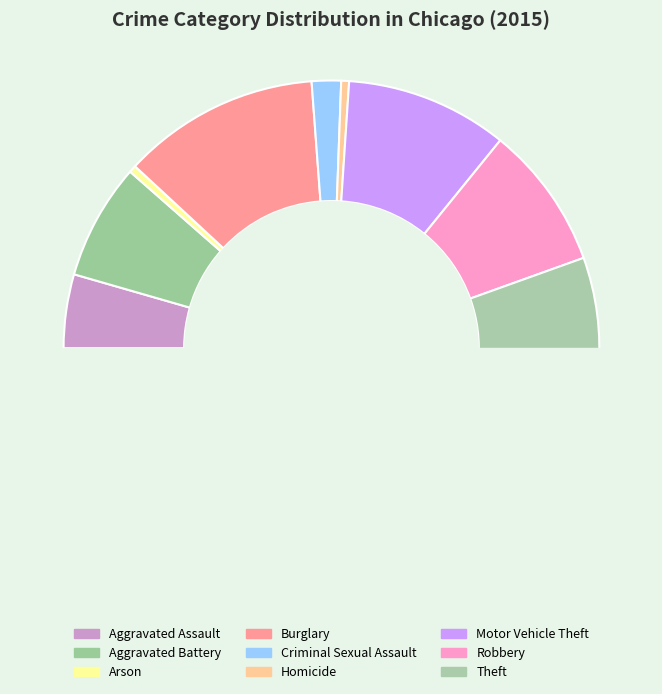

How many segments does this pie chart have?

9